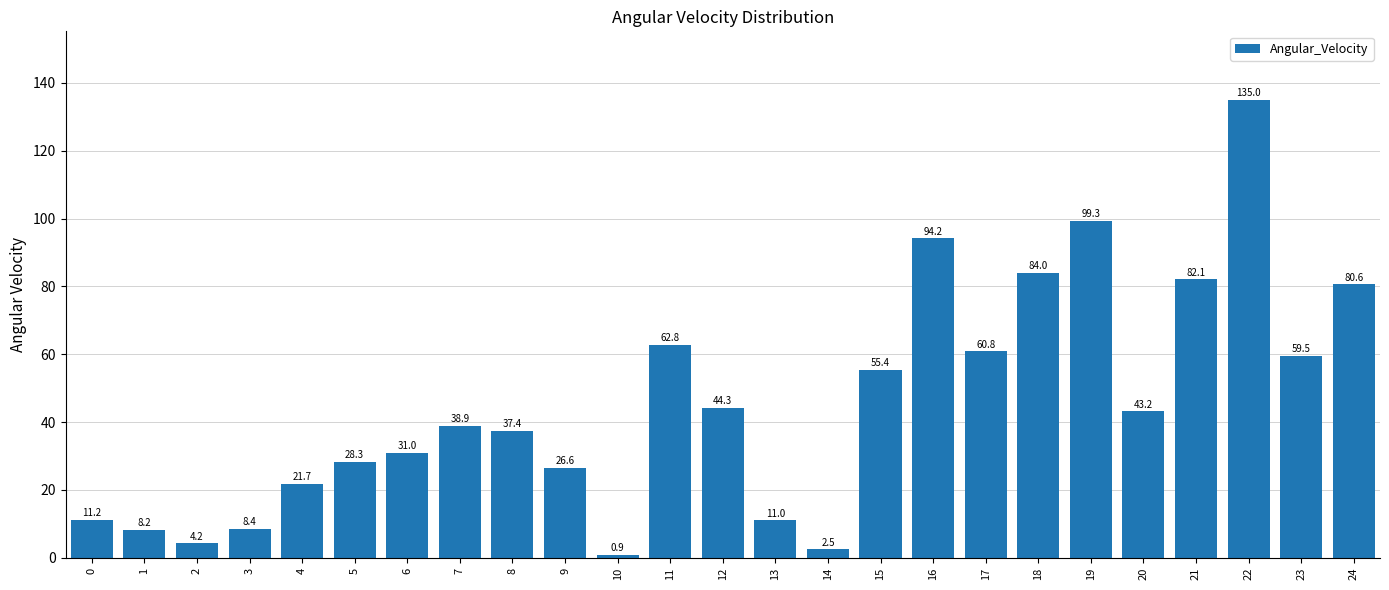

How many data points does each series have?

25